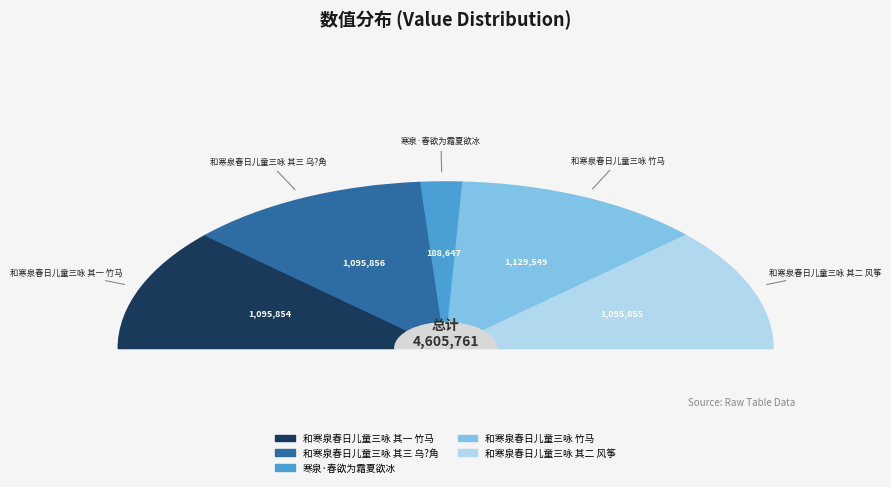

Between 和寒泉春日儿童三咏 竹马 and 寒泉·春欲为霜夏欲冰, which is larger?

和寒泉春日儿童三咏 竹马